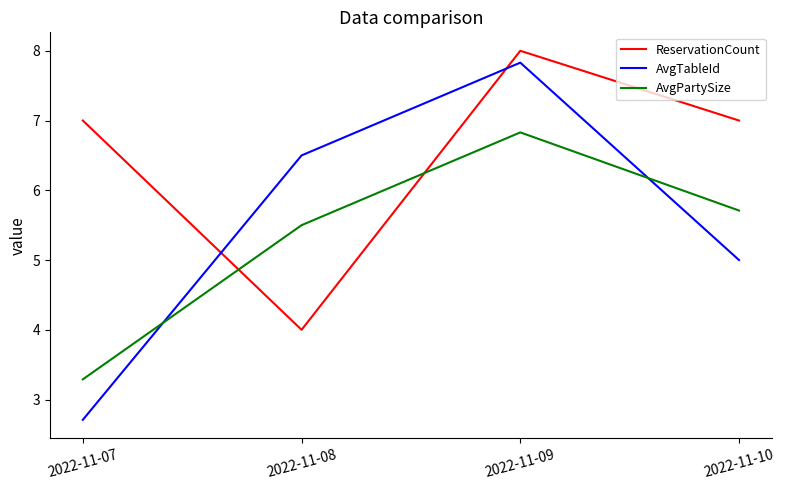

Between which two adjacent categories do ReservationCount and AvgPartySize first intersect?

2022-11-07 and 2022-11-08